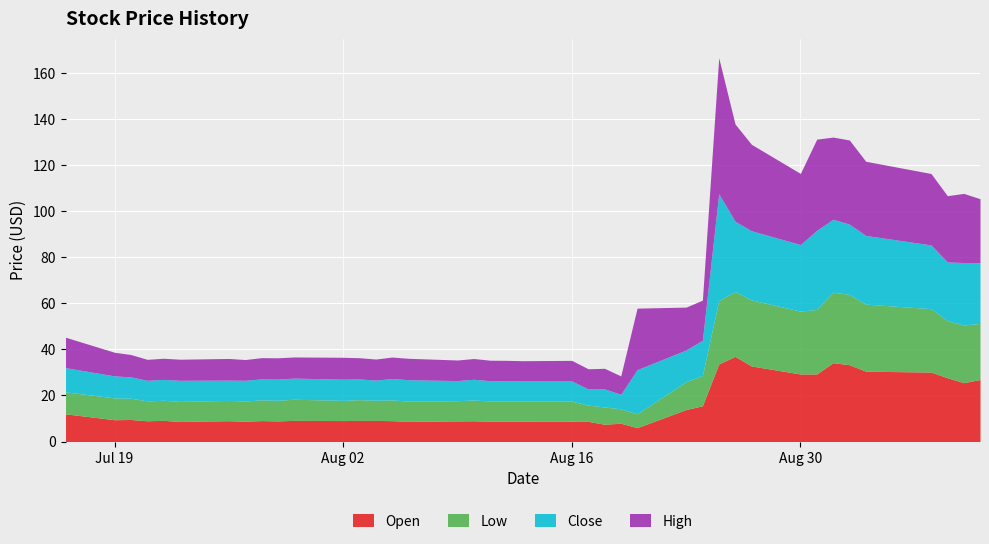

At which category is the sum across all series the highest?

2021-08-25